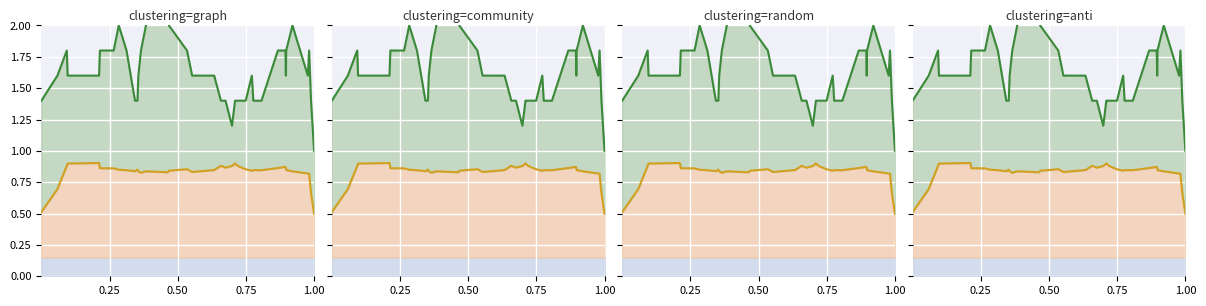

Does the chart display data point markers on the line(s)?

No